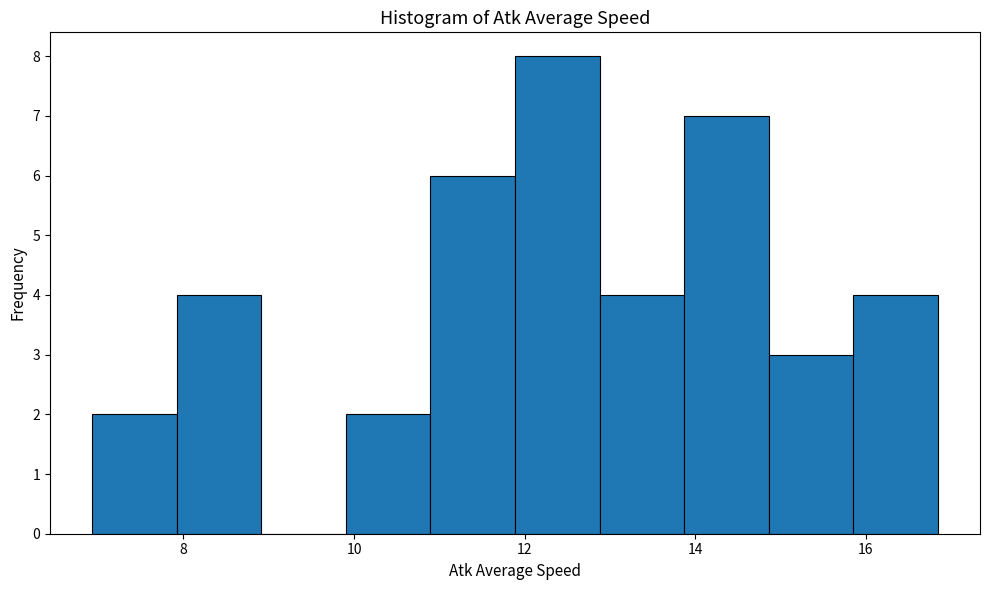

Reading left to right, transcribe this chart: for each bar, give the range it covers on the x-axis and its height. Neither the bar edges nor the heights are printed on the chart, so give them approximately, as read against the axes.

7.0 to 8.0: 2
8.0 to 9.0: 4
9.0 to 10.0: 0
10.0 to 10.8: 2
10.8 to 11.8: 6
11.8 to 12.8: 8
12.8 to 13.8: 4
13.8 to 14.8: 7
14.8 to 15.8: 3
15.8 to 16.8: 4